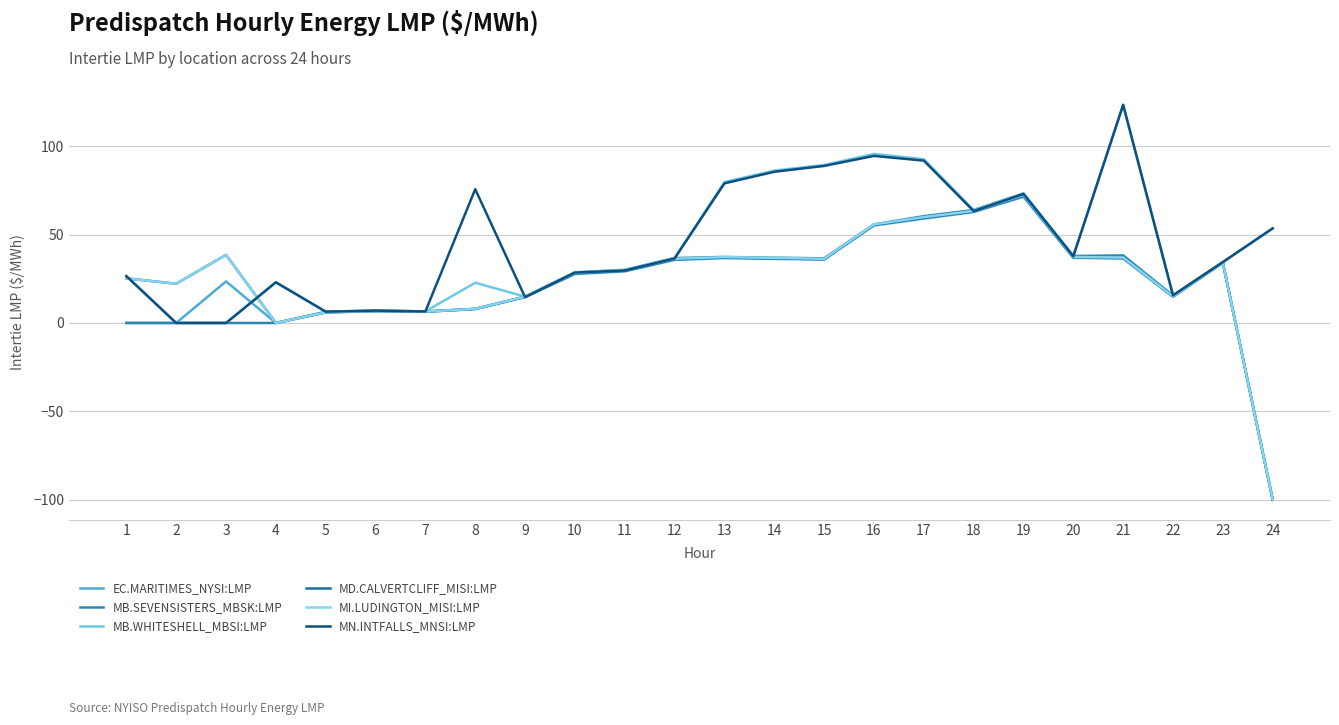

What is the minimum value shown in the chart?

-100.0